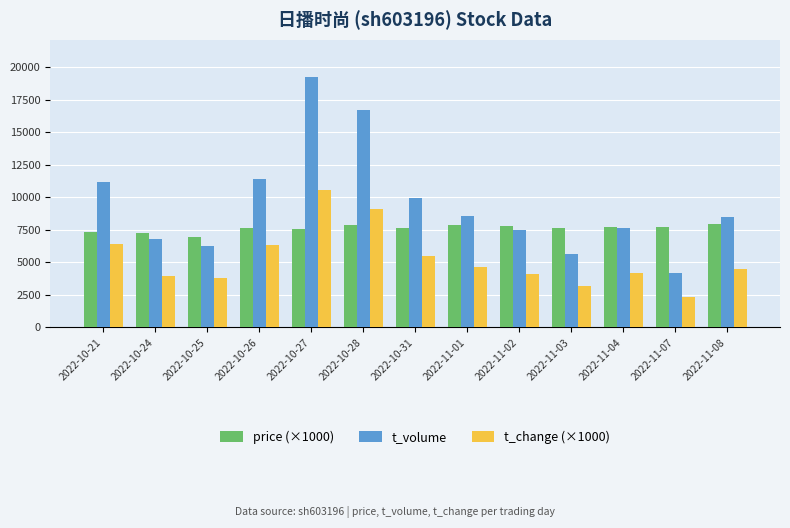

Is it true that t_volume equals 4639 at 2022-10-24?

False